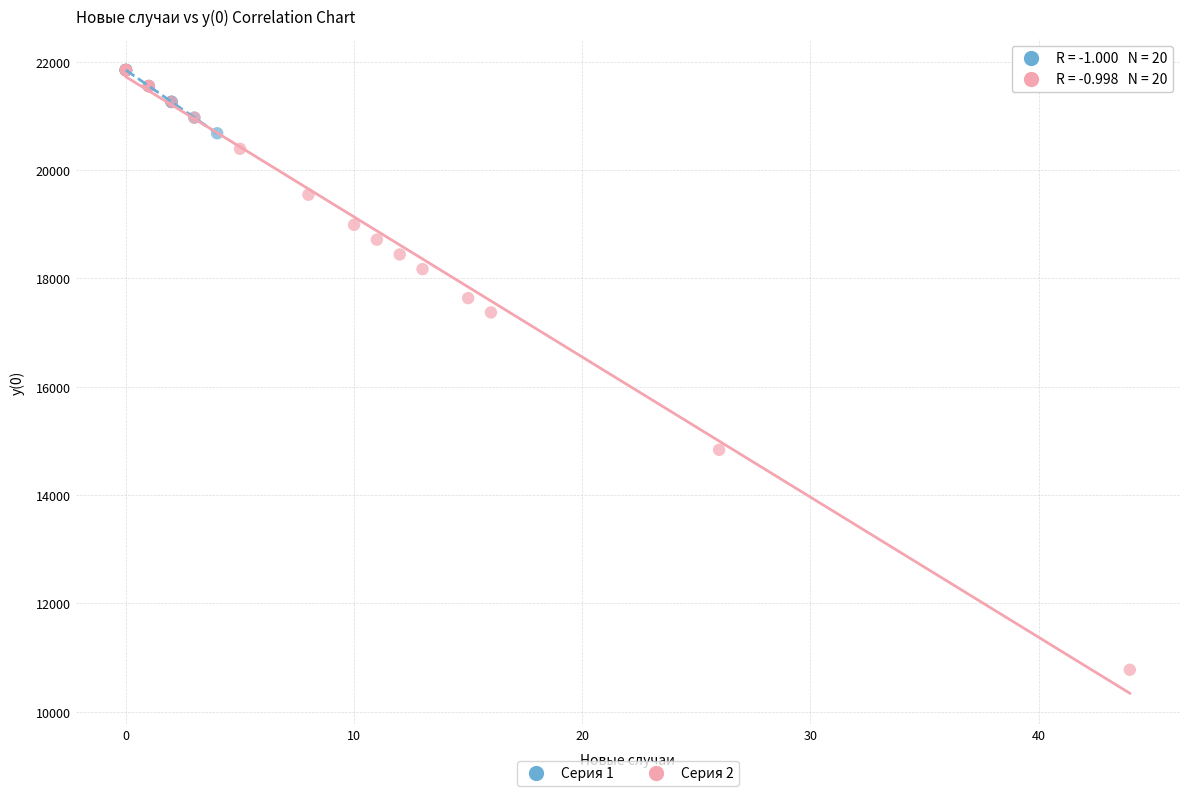

Which series has the widest spread of Y values?

Серия 2